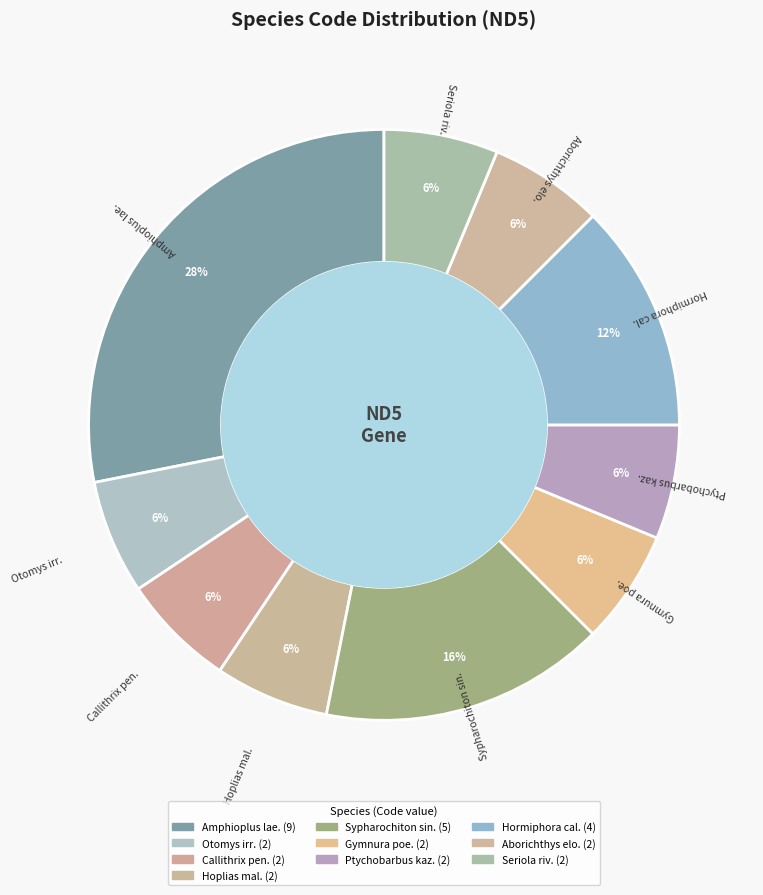

What is the largest slice in the pie chart?

Amphioplus lae.